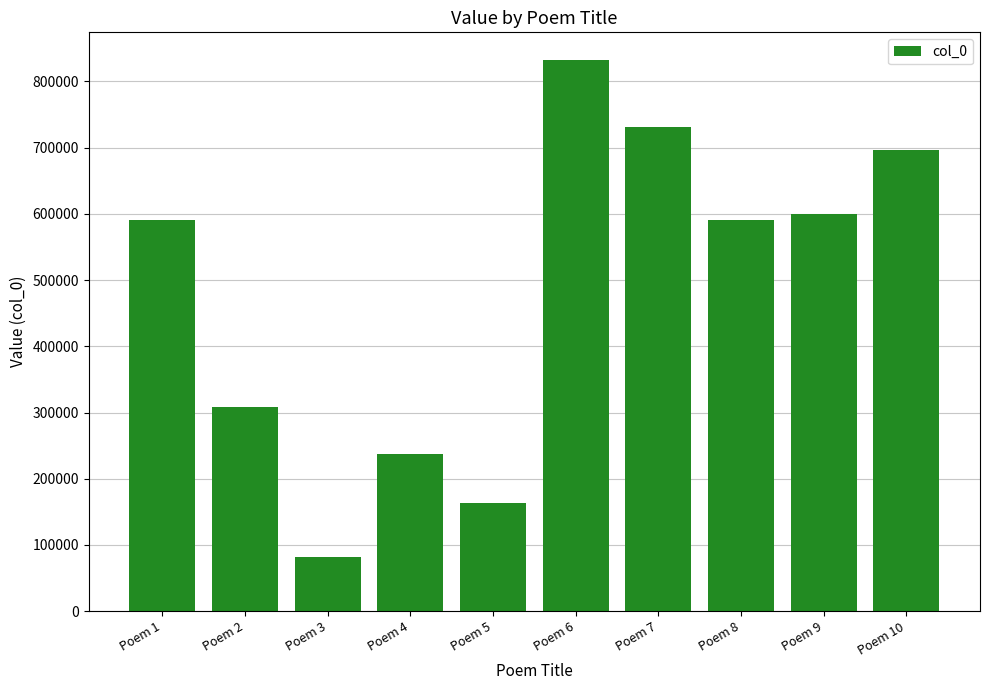

What is the change in value from Poem 5 to Poem 8?

+427472